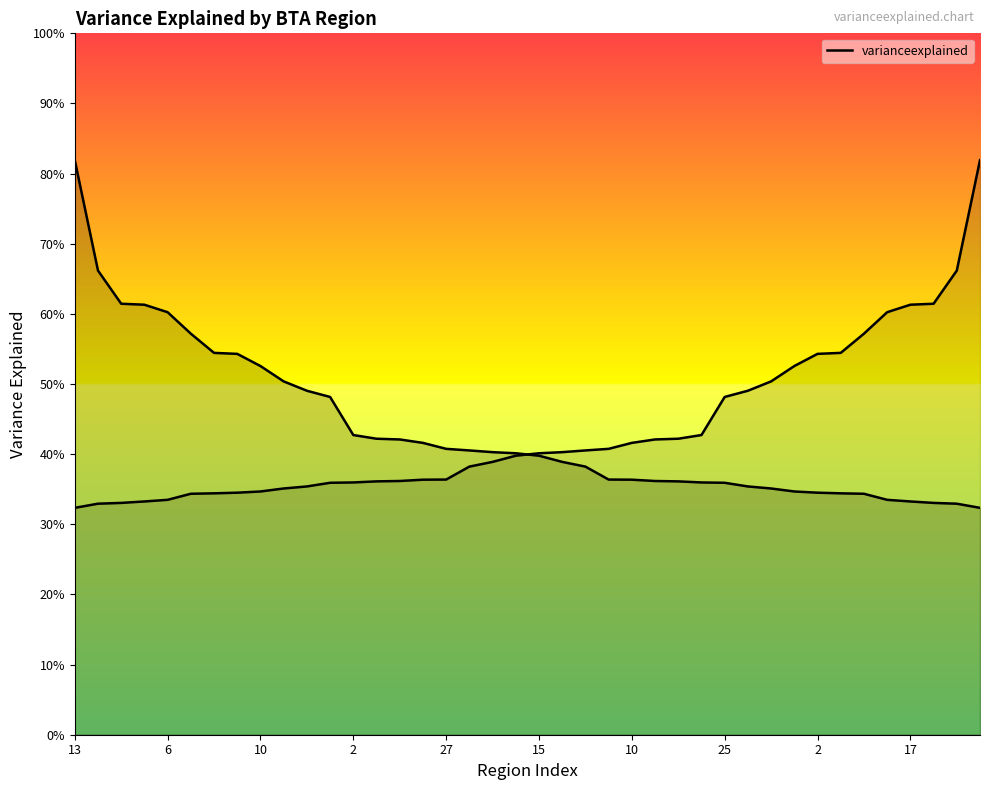

How many lines are shown in the chart?

1